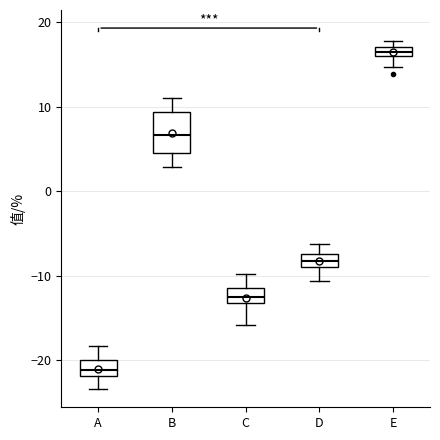

Comparing the boxes themselves (not the whiskers), which one is the tallest?

B